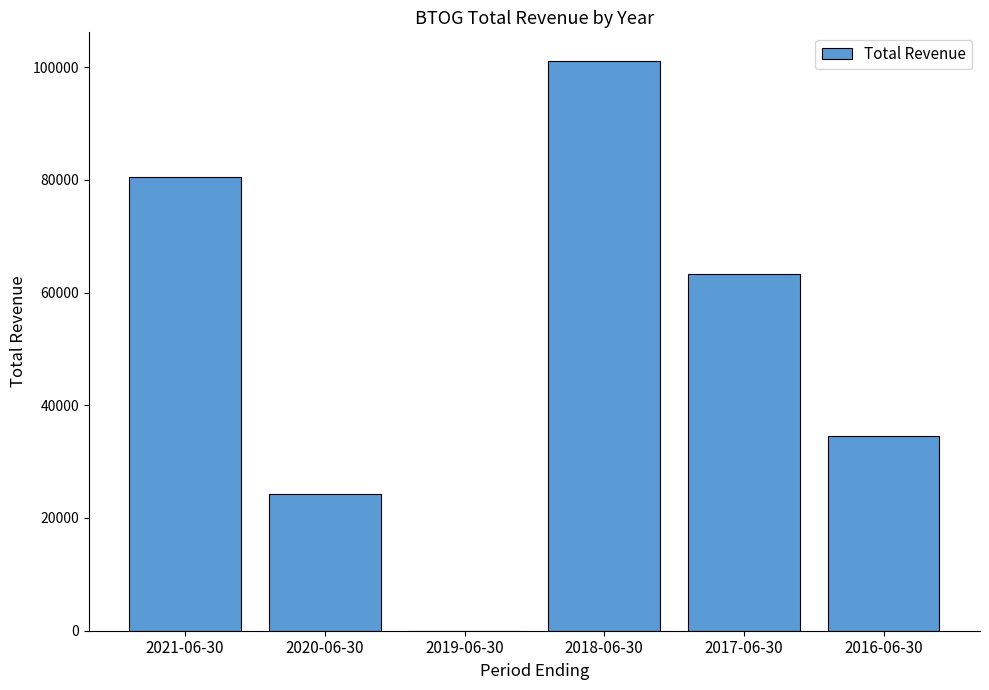

What is the maximum value shown in the chart?

101100